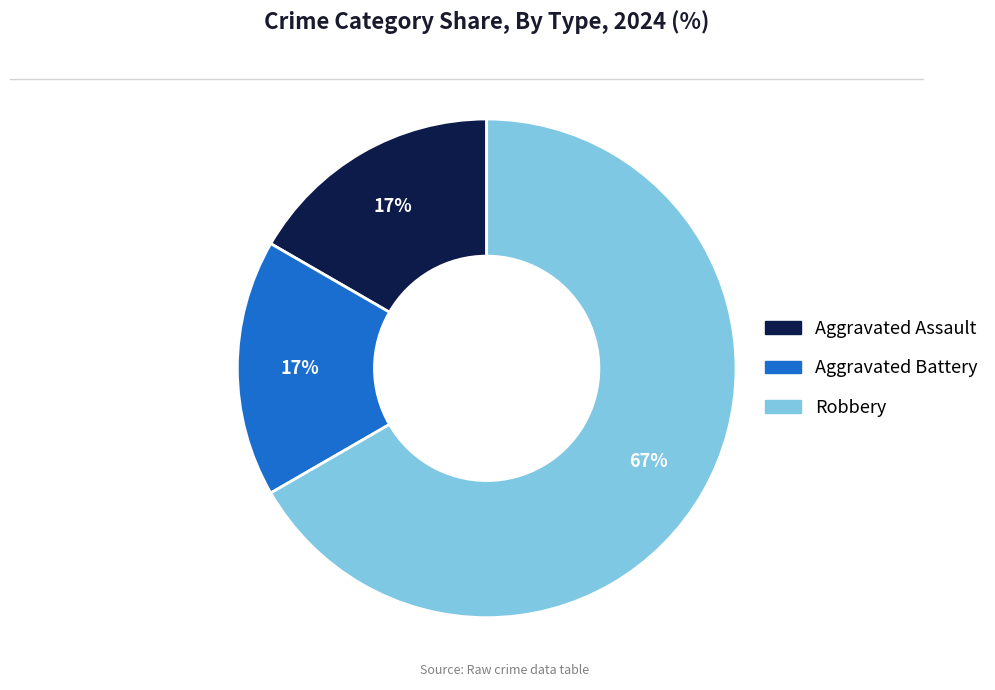

Which has a higher value, Robbery or Aggravated Battery?

Robbery